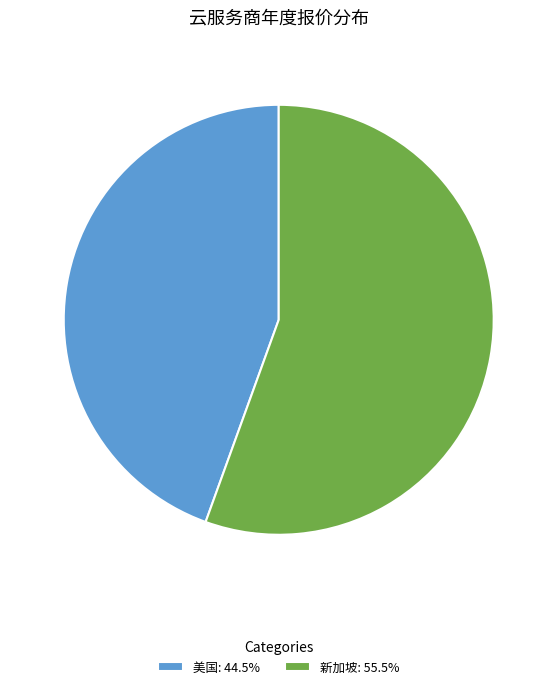

Is there any slice that represents more than half of the pie?

Yes